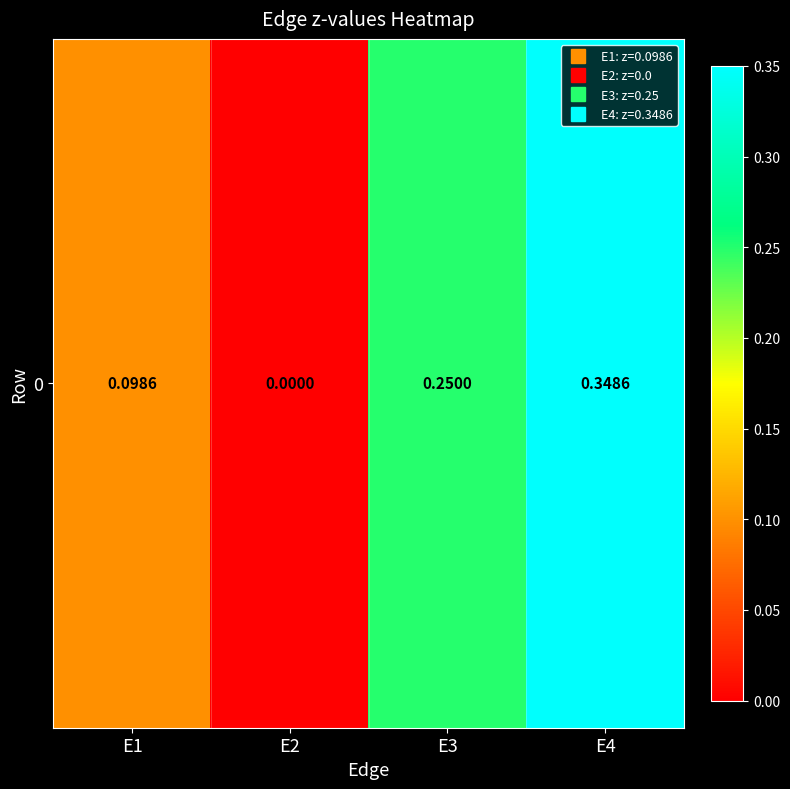

Which label corresponds to the smallest value in the chart?

E2